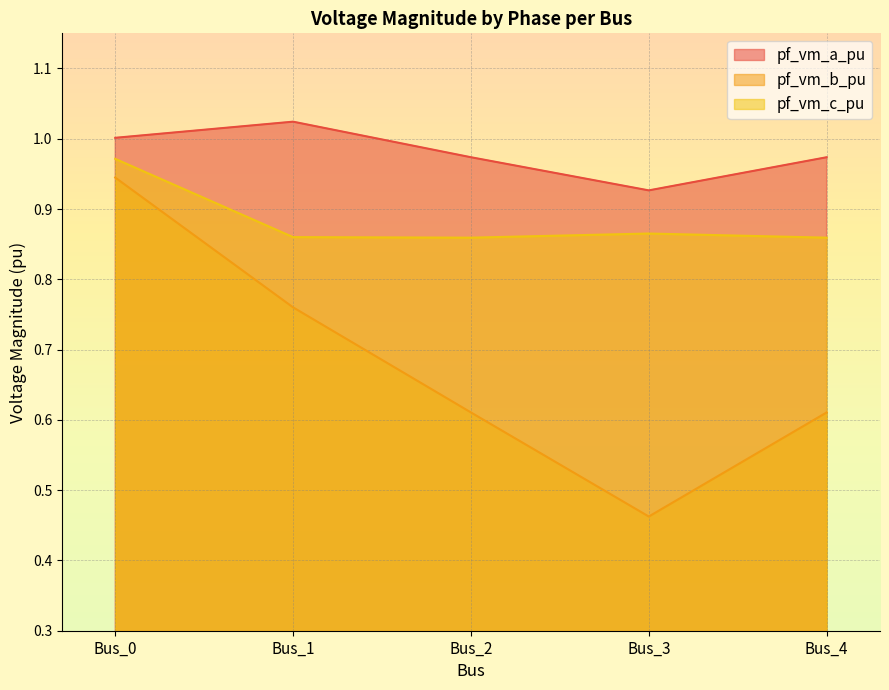

At which category does the chart reach its minimum across all series?

Bus_3